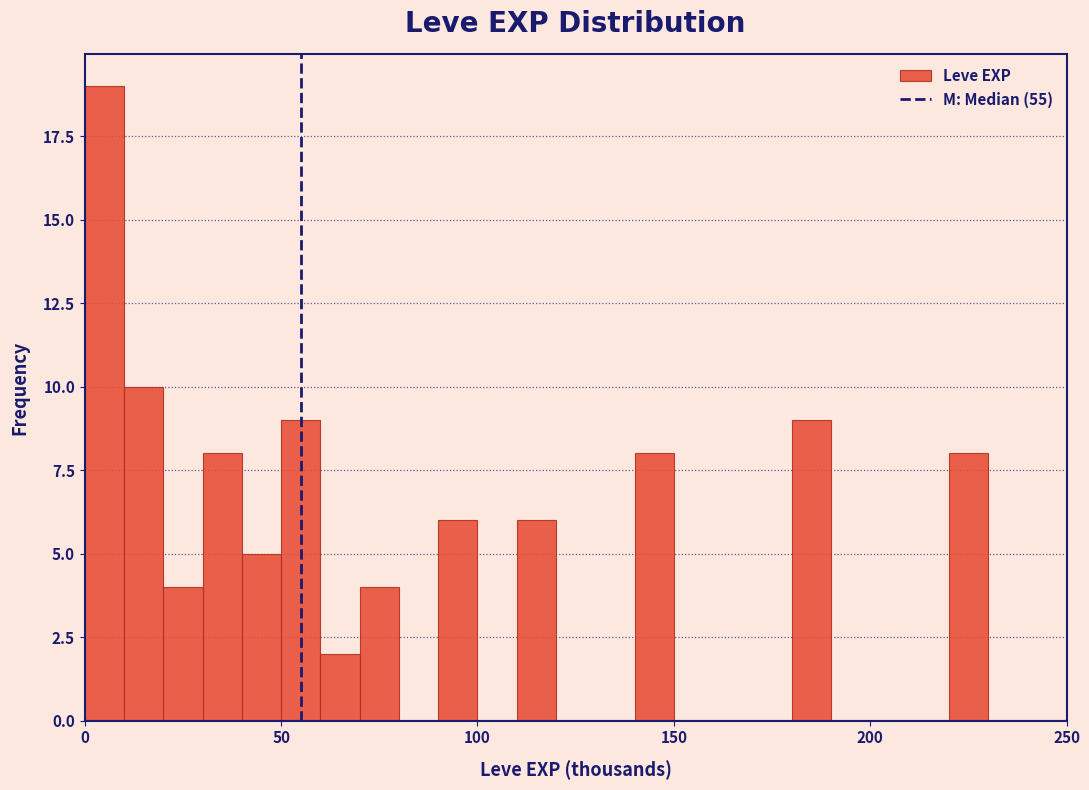

Read against the x-axis, roughly where is the centre of the tallest bar?

5